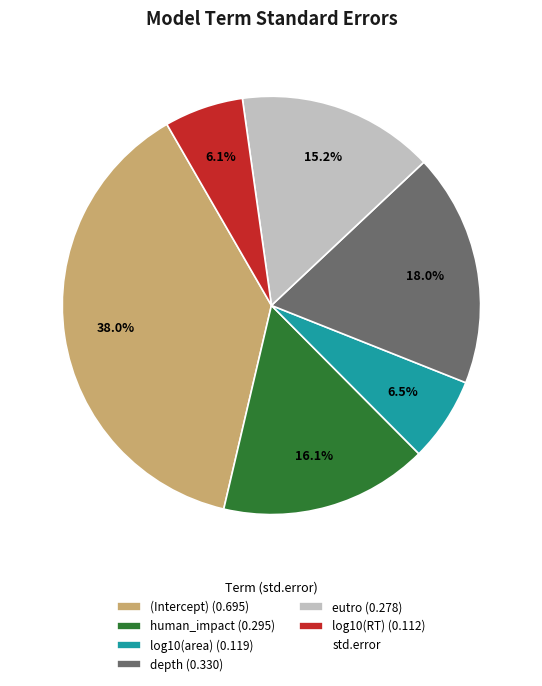

Does any single category account for the majority?

No